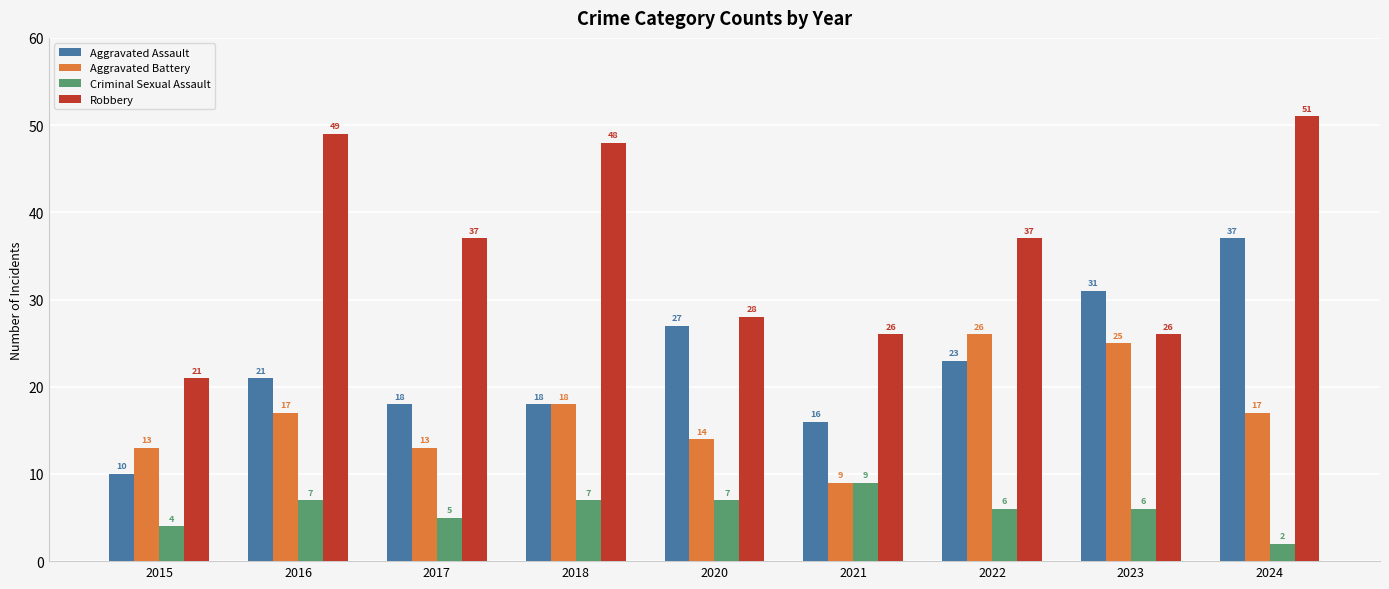

Which category has the lowest value in the Criminal Sexual Assault series?

2024